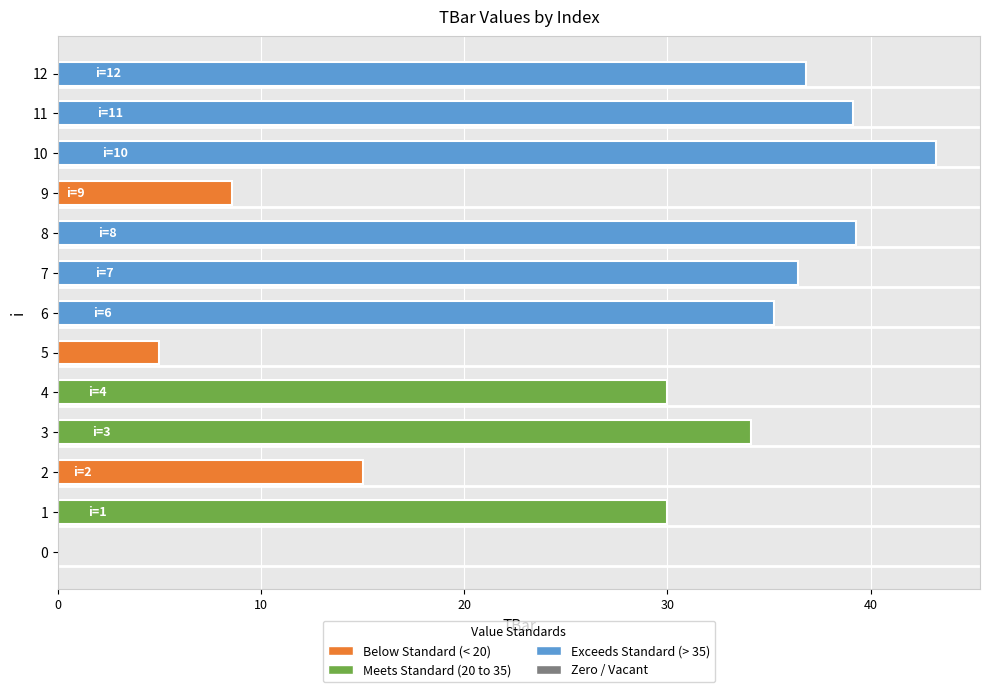

The chart shows a value of 5.0 at 5. True or false?

True